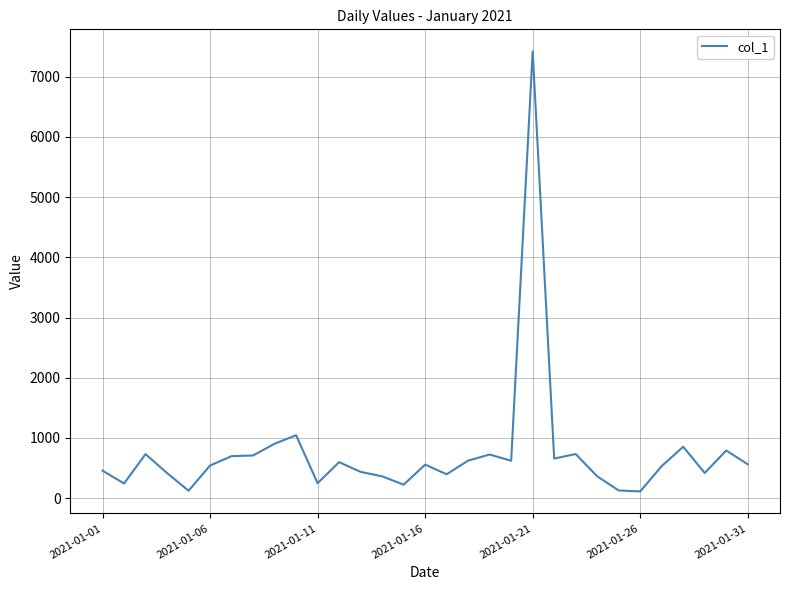

What is the sum of all values?

23215